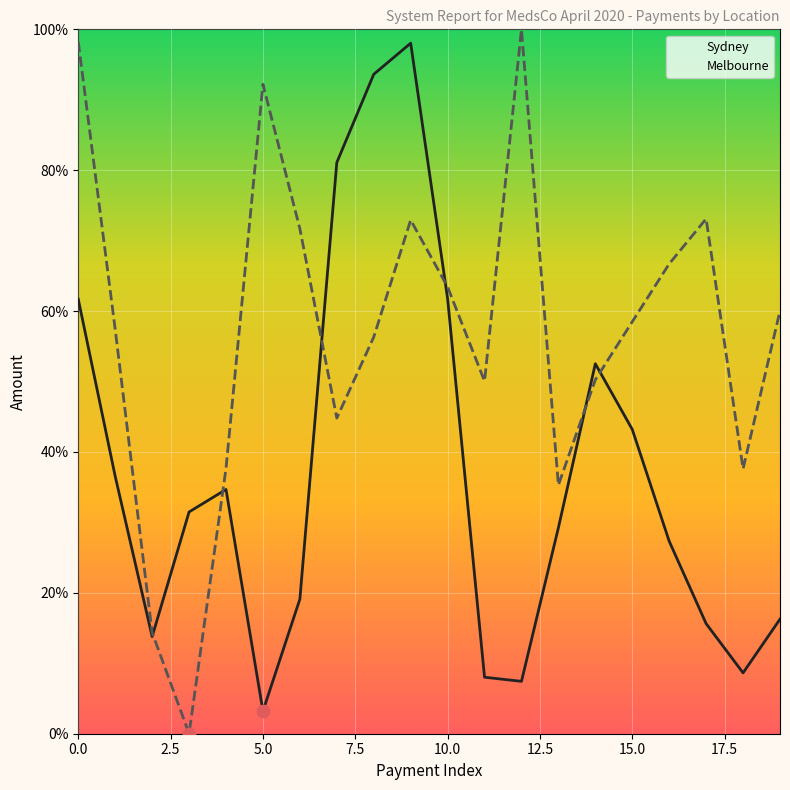

Between 15 and 11, which is larger?

15